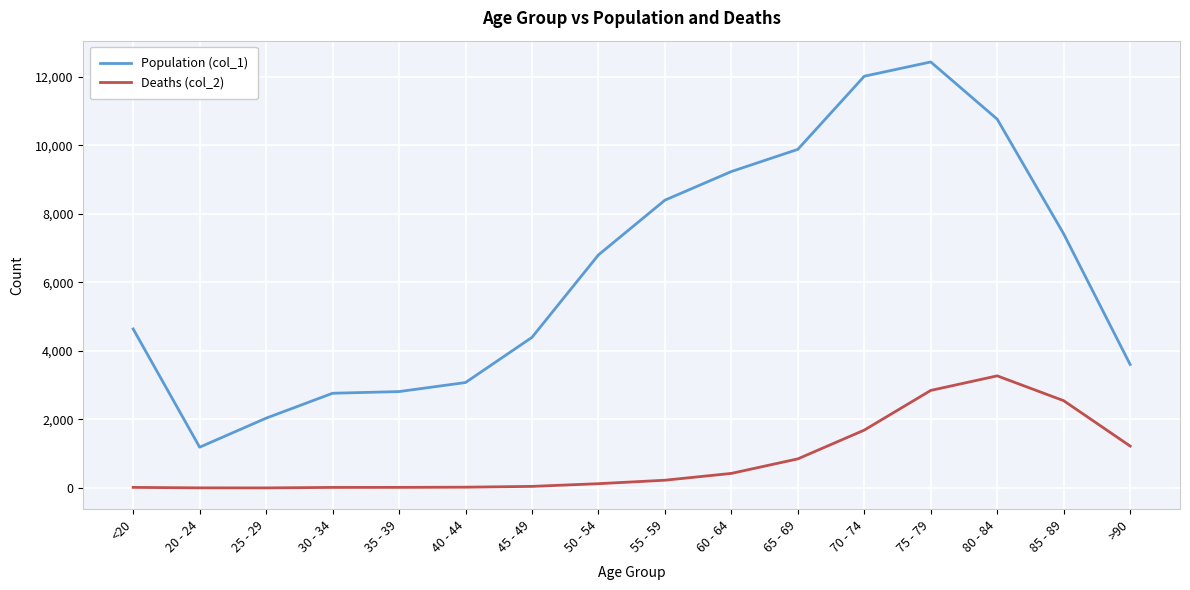

Rank the series at 50 - 54 from highest to lowest value.

Population (col_1), Deaths (col_2)